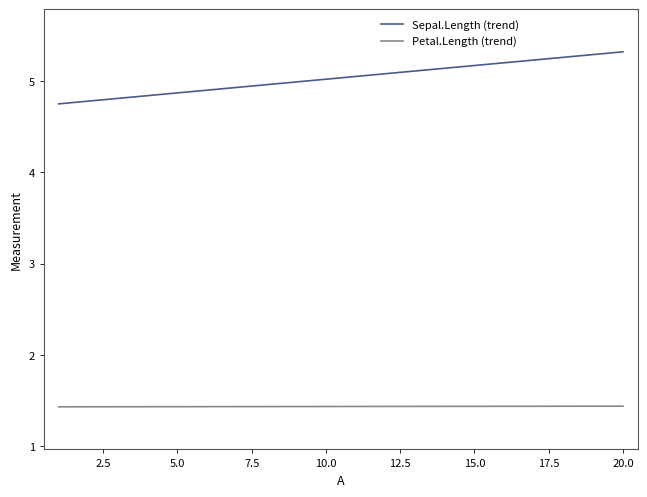

True or false: Petal.Length (trend) and Sepal.Length (trend) cross at least once.

False